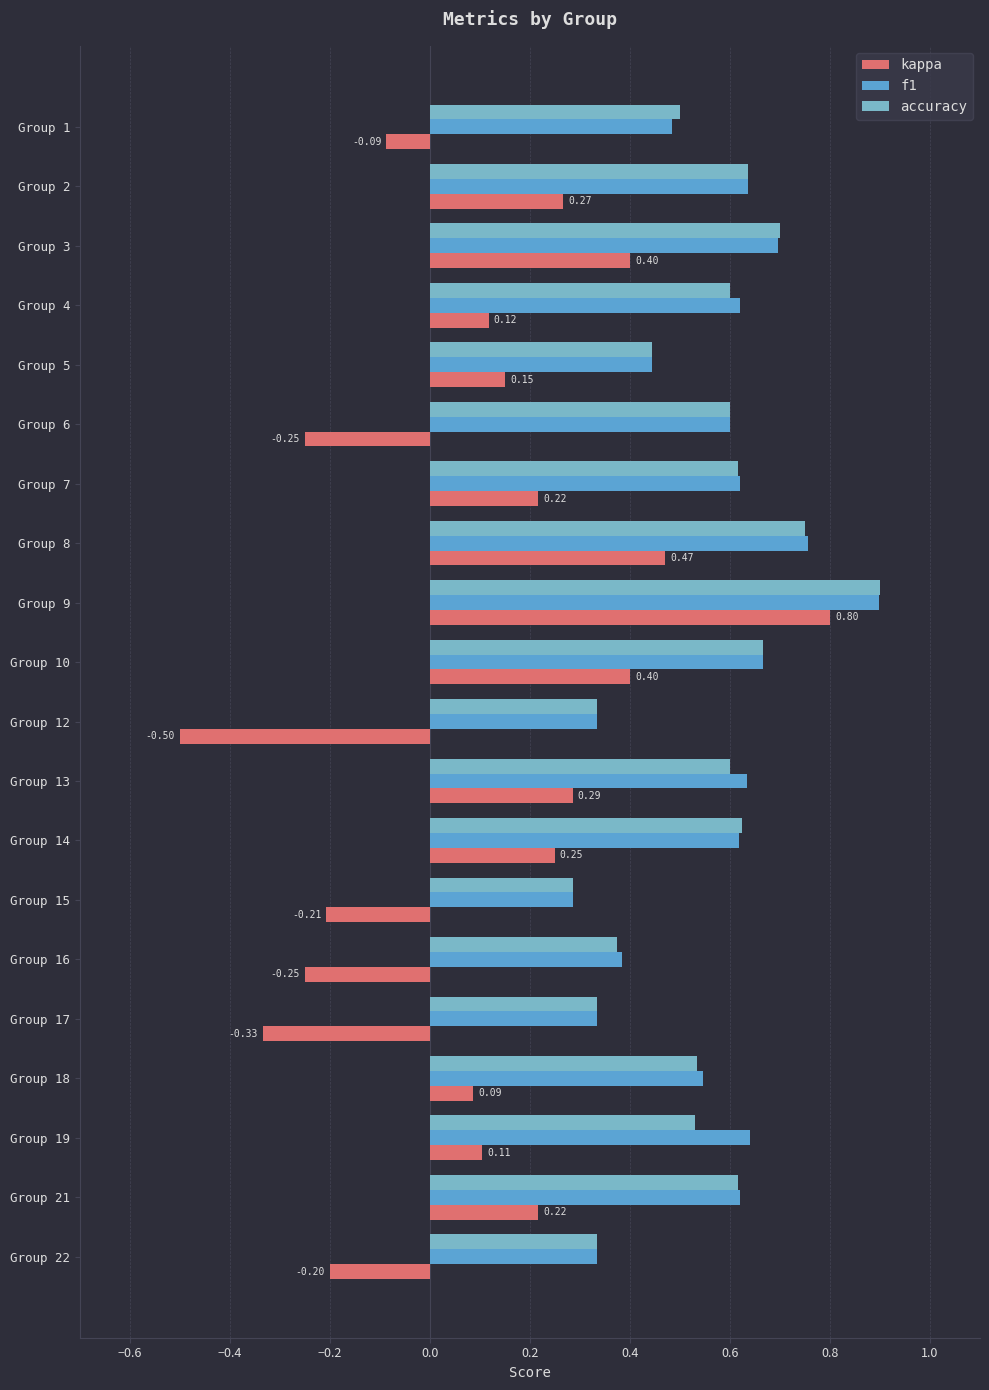

List the series in order of their peak value, highest first.

accuracy, f1, kappa